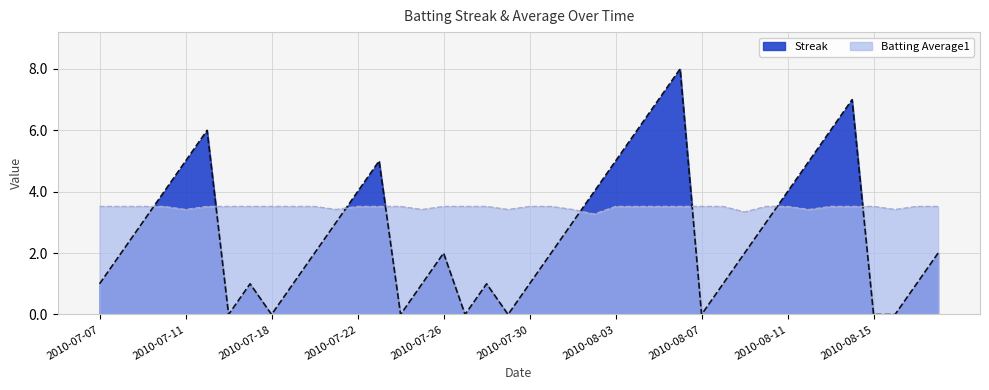

Reading left to right, extract all data points from this chart.

Streak: 1.0	2.0	3.0	4.0	5.0	6.0	0.0	1.0	0.0	1.0	2.0	3.0	4.0	5.0	0.0	1.0	2.0	0.0	1.0	0.0	1.0	2.0	3.0	4.0	5.0	6.0	7.0	8.0	0.0	1.0	2.0	3.0	4.0	5.0	6.0	7.0	0.0	0.0	1.0	2.0
Batting Average1: 3.5	3.5	3.5	3.5	3.4	3.5	3.5	3.5	3.5	3.5	3.5	3.4	3.5	3.5	3.5	3.4	3.5	3.5	3.5	3.4	3.5	3.5	3.4	3.3	3.5	3.5	3.5	3.5	3.5	3.5	3.3	3.5	3.5	3.4	3.5	3.5	3.5	3.4	3.5	3.5